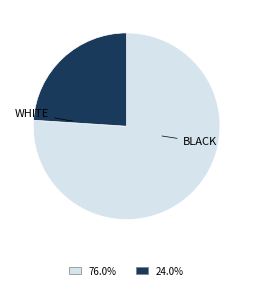

Is there any slice that represents more than half of the pie?

Yes